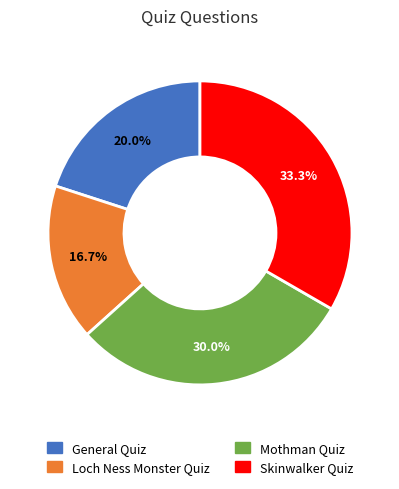

Is there a majority slice in this chart?

No